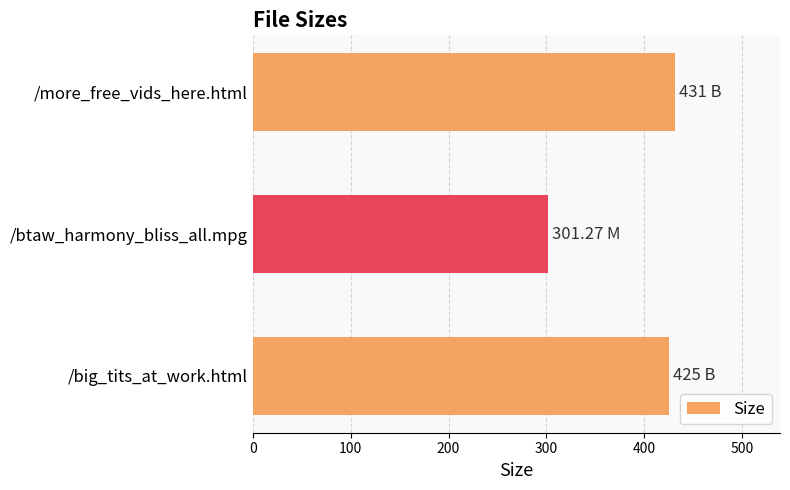

Count the number of data series in this chart.

1